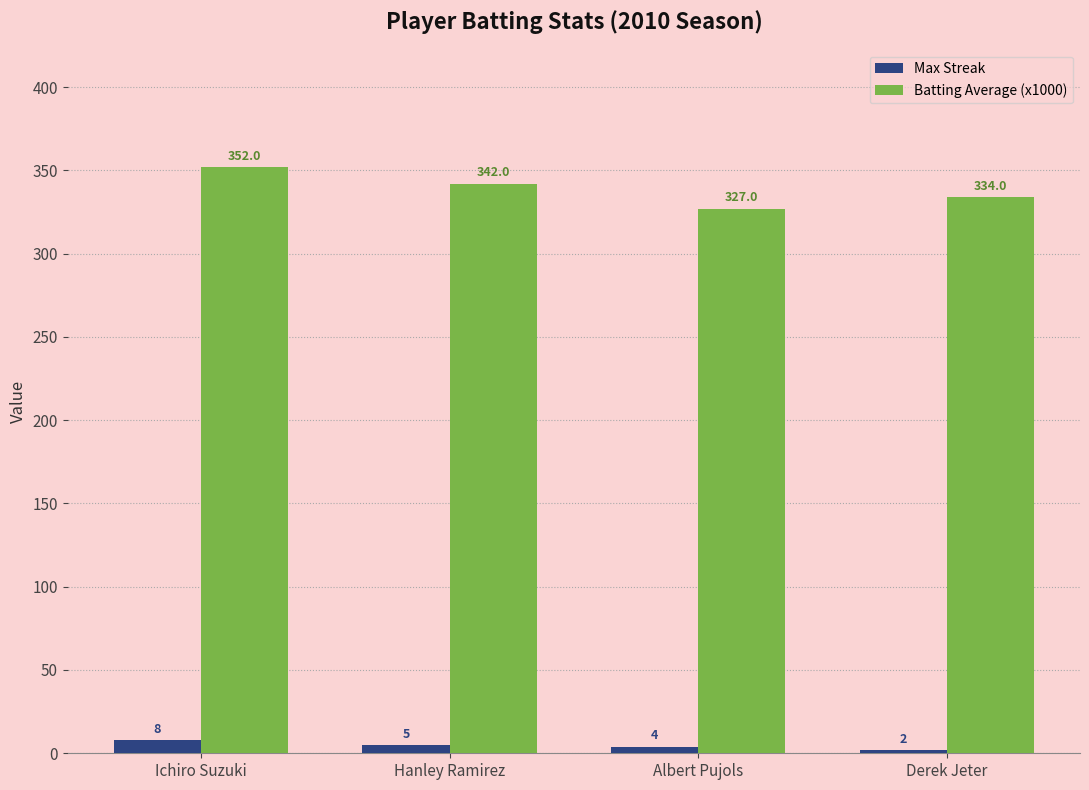

Which category has the highest value across all series?

Ichiro Suzuki